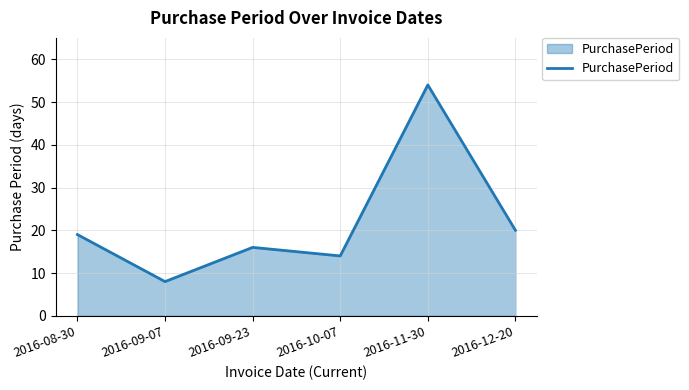

True or false: the data shows 4 at 2016-09-23.

False